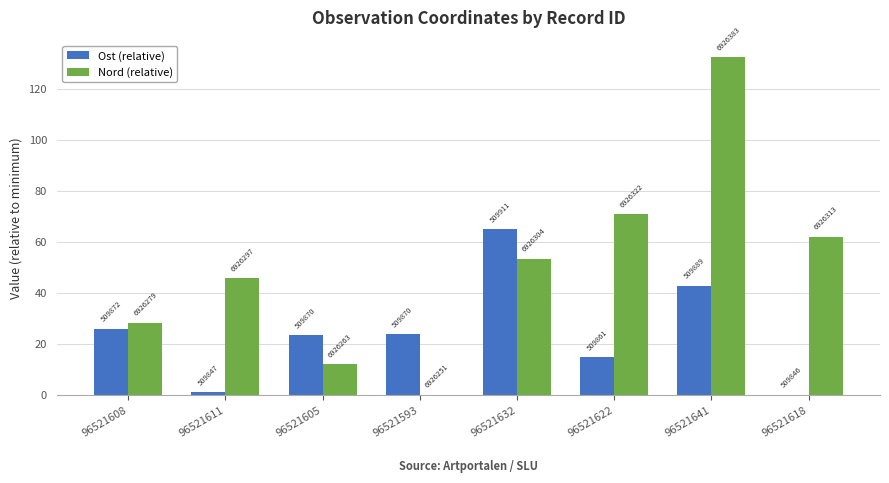

At how many categories does at least one series exceed 123?

1